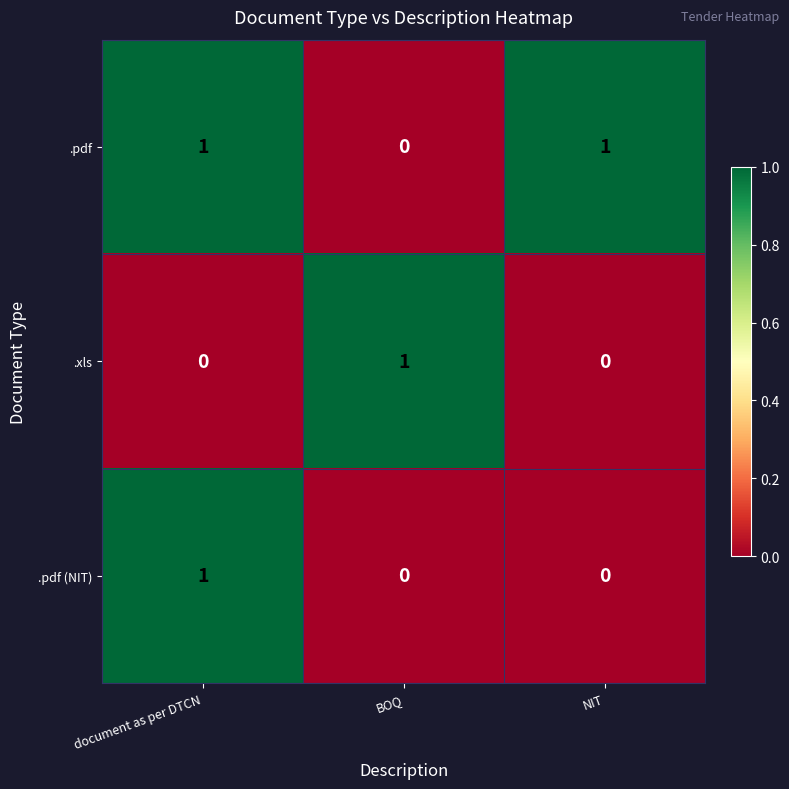

How many .pdf values are between 0 and 1?

3